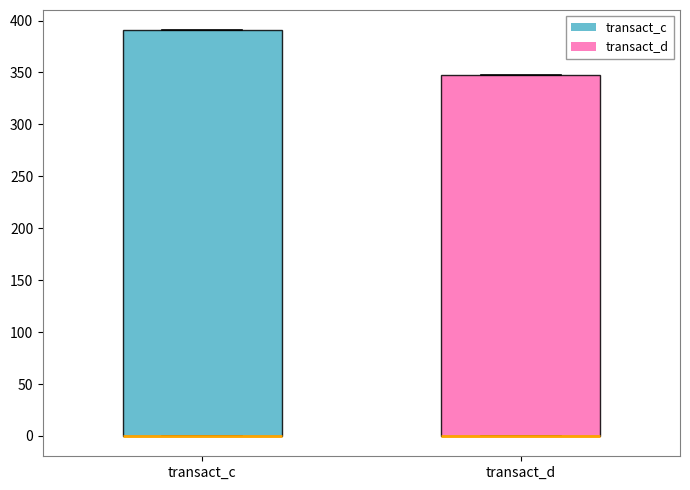

Comparing the boxes themselves (not the whiskers), which one is the tallest?

transact_c